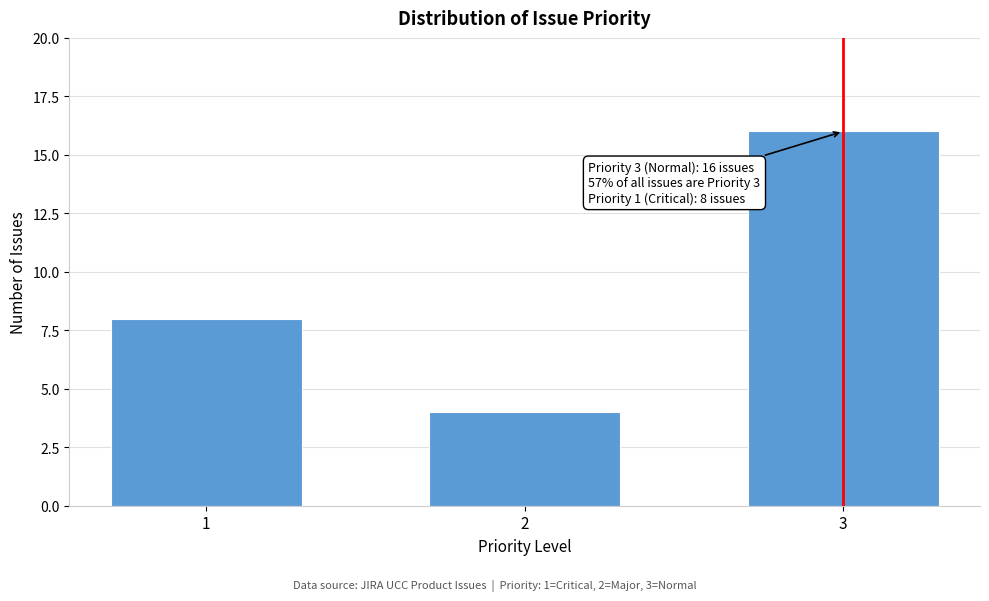

Reading left to right, list all the values displayed in this chart.

8	4	16